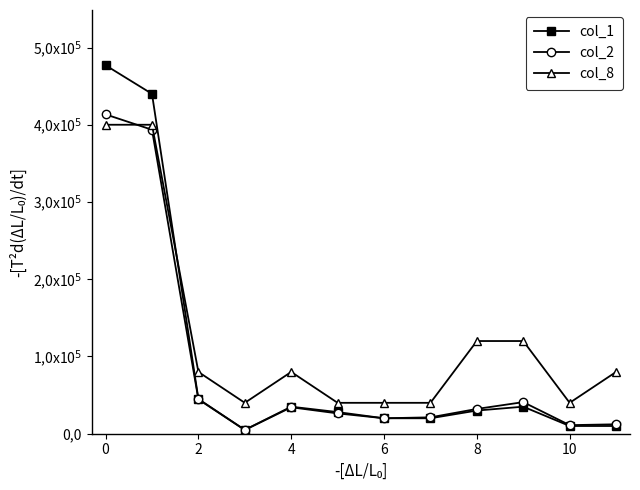

Which series has the largest total across all categories?

col_8